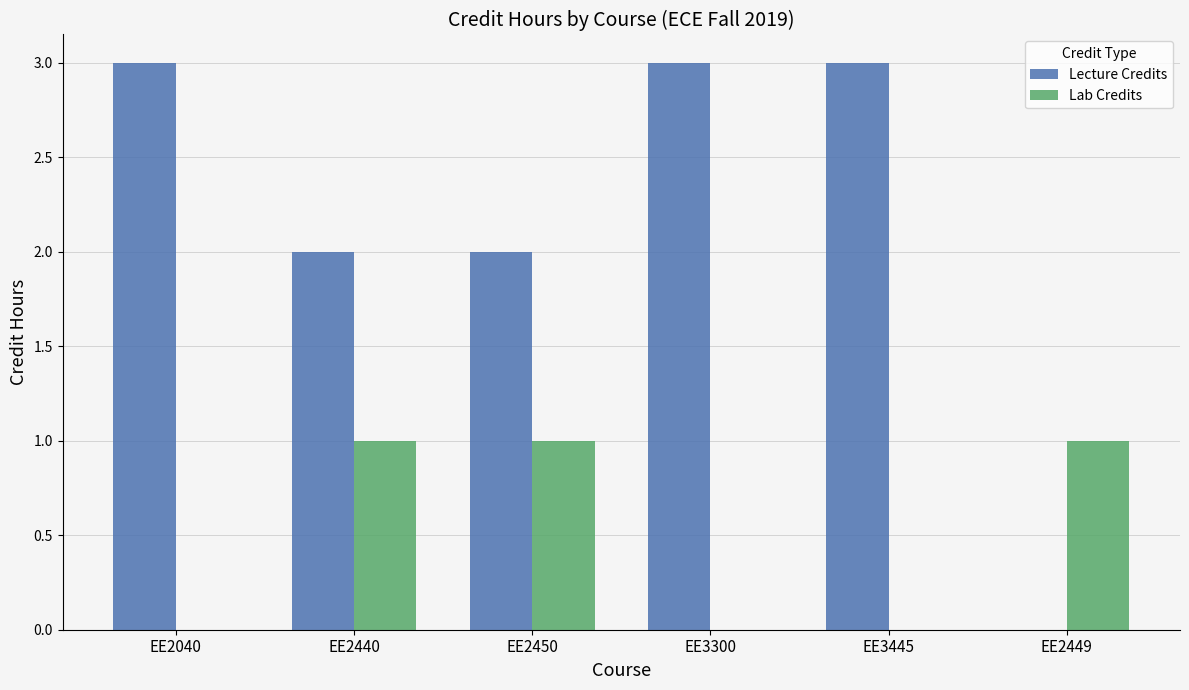

What is the sum of the Lecture Credits values at EE2440 and EE3300?

5